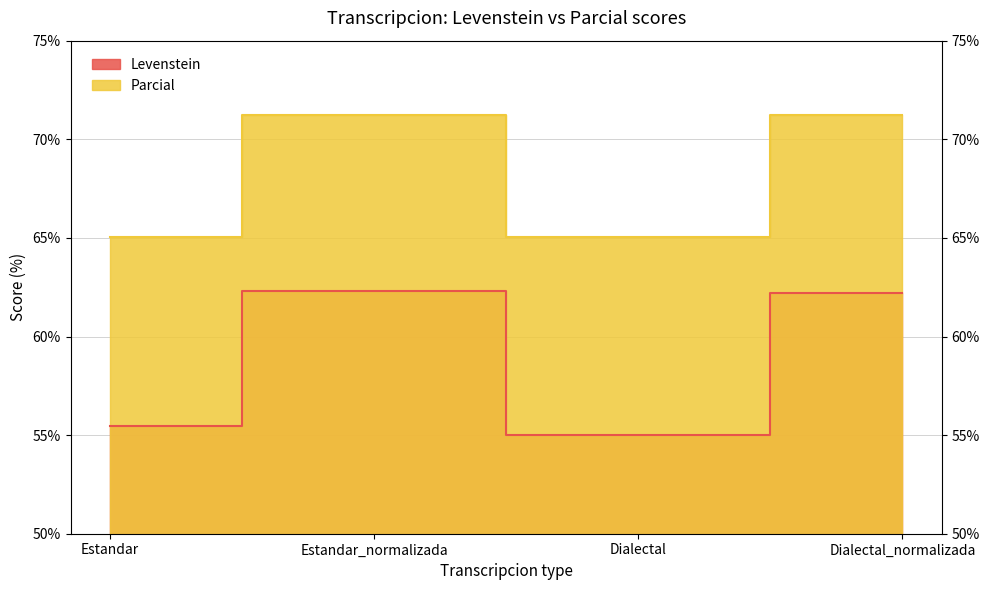

List the series in order of their overall mean, highest first.

Parcial, Levenstein